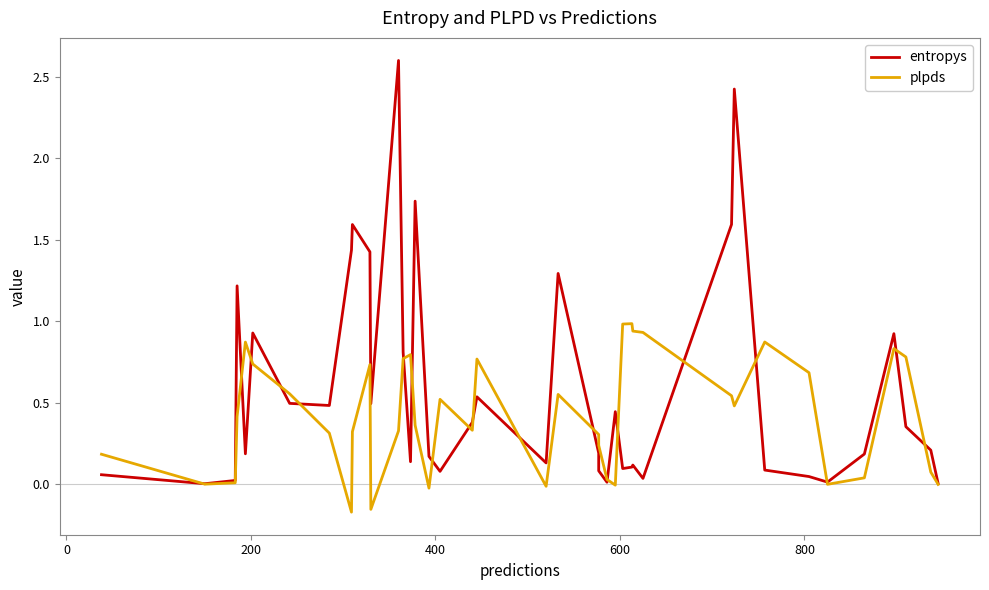

What is the difference between the second highest and second lowest values in the plpds series?

1.1